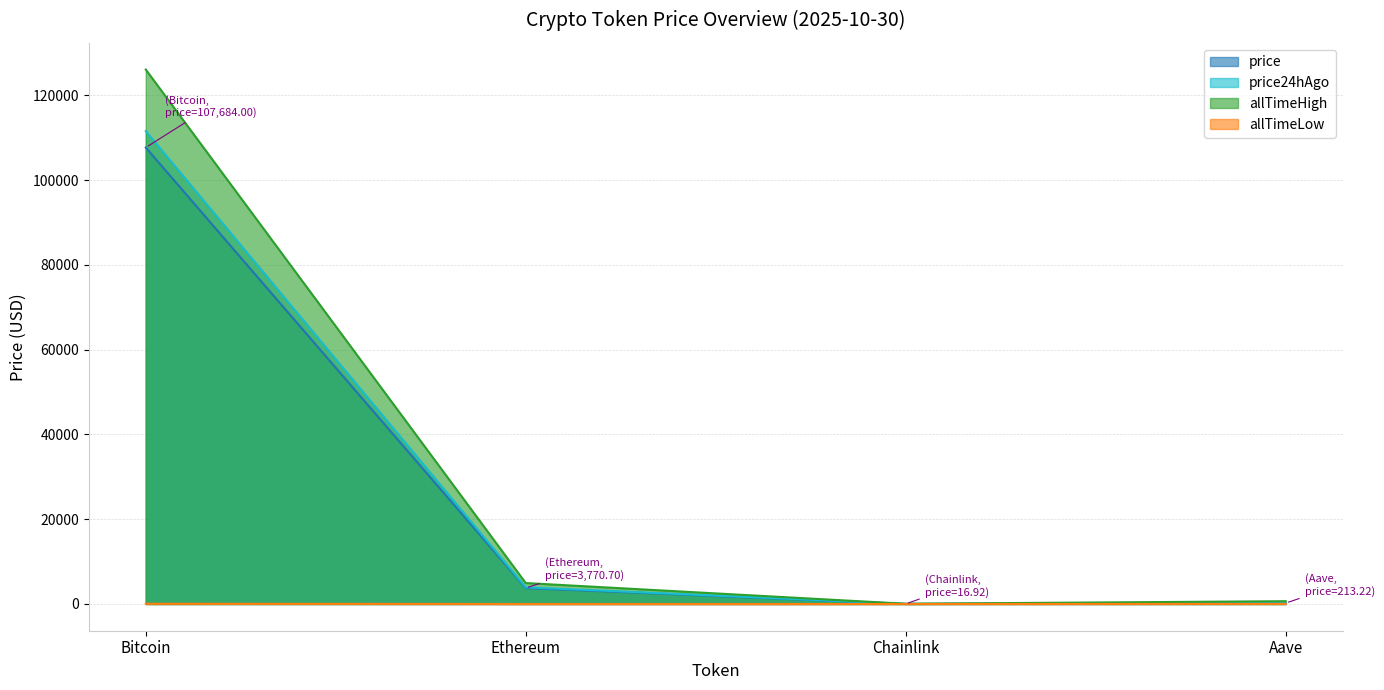

Rank the categories by price24hAgo value from highest to lowest.

Bitcoin, Ethereum, Aave, Chainlink